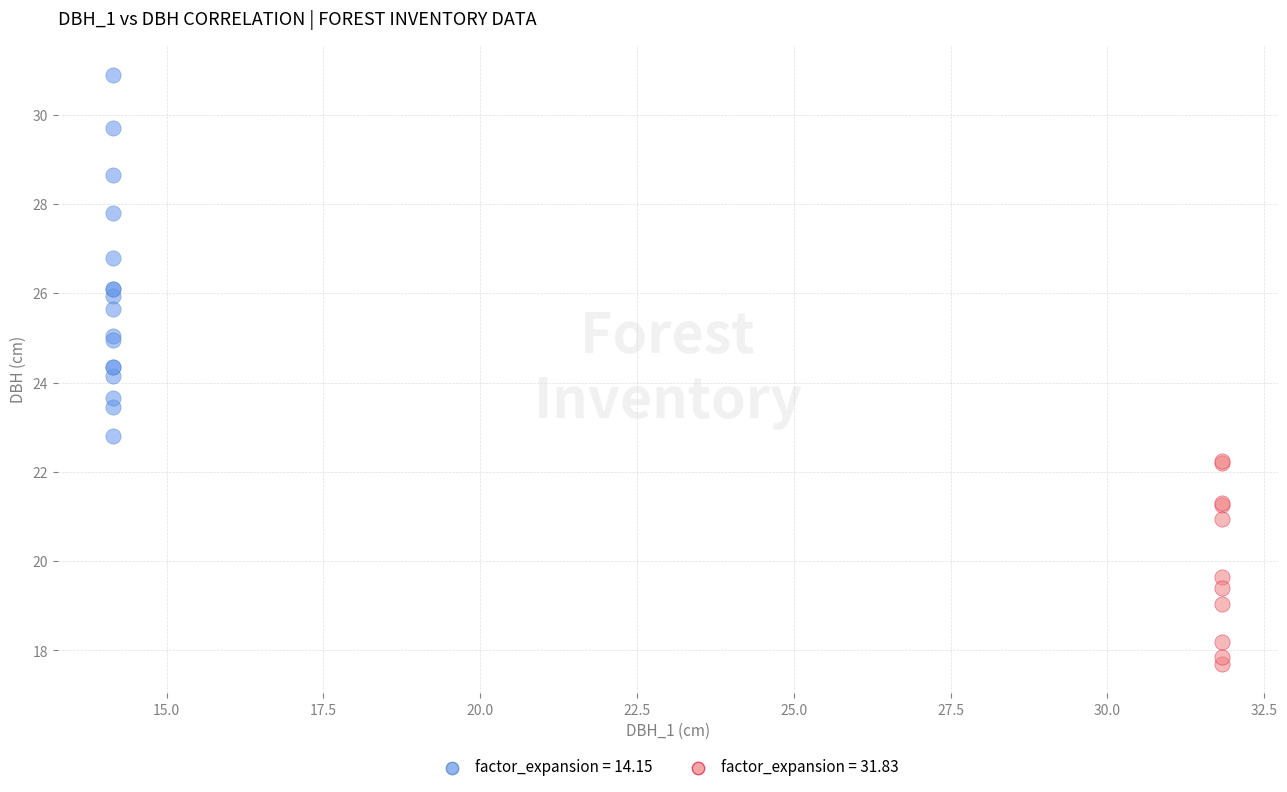

Which series reaches the maximum Y coordinate?

factor_expansion = 14.15